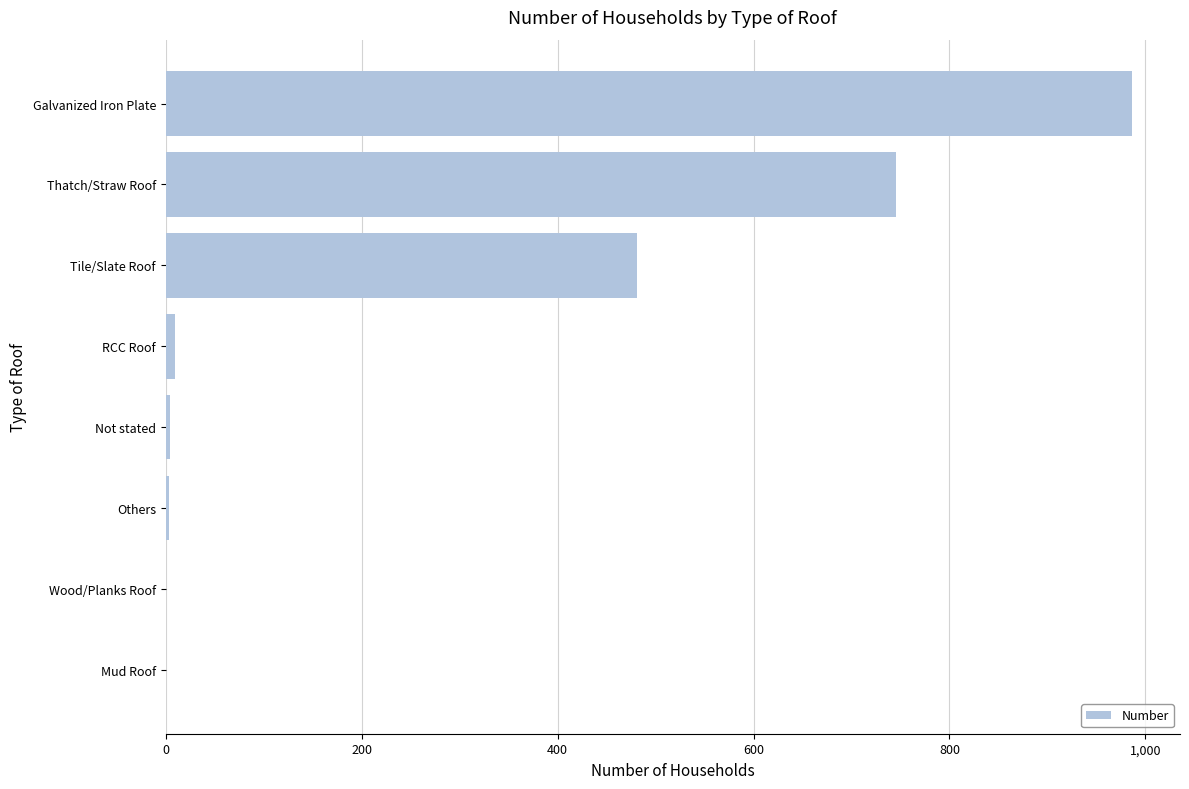

Count the number of categories in the chart.

8